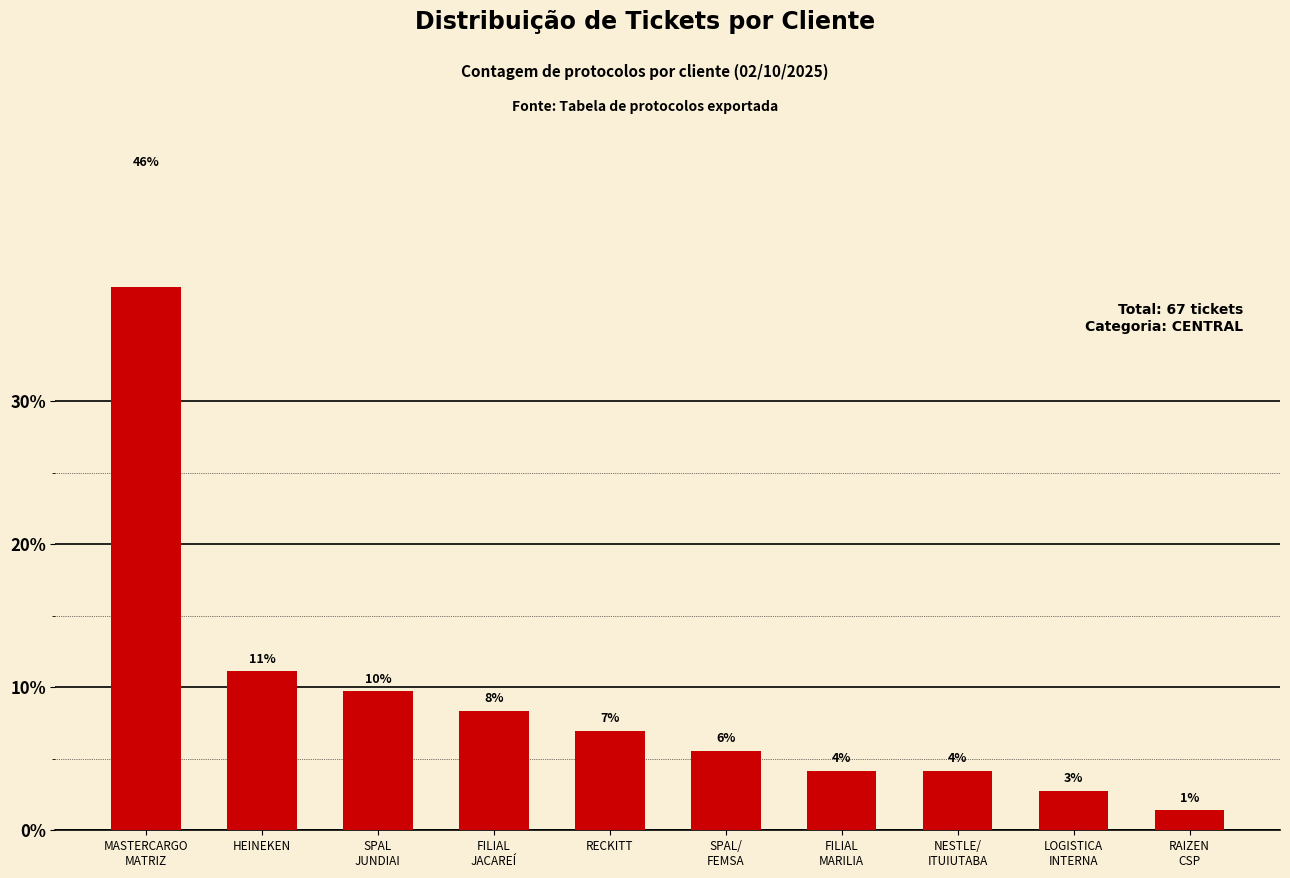

What is the sum of the values at RECKITT and FILIAL
MARILIA?

11.1